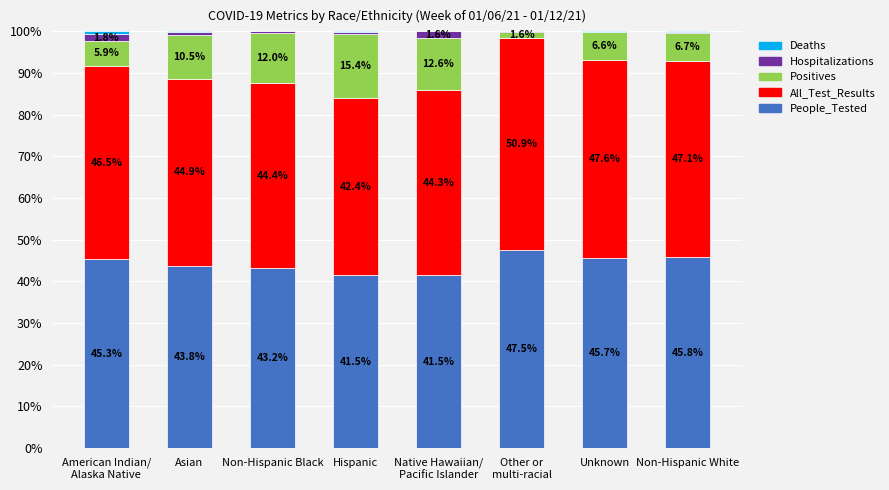

What is the highest value of the People_Tested series?

47.5